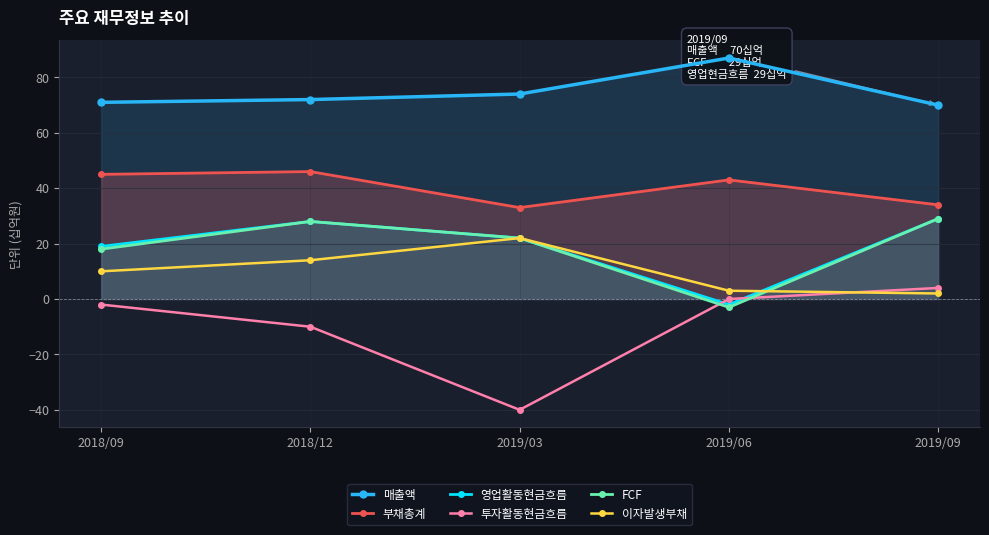

Where is the first local maximum for 영업활동현금흐름?

2018/12